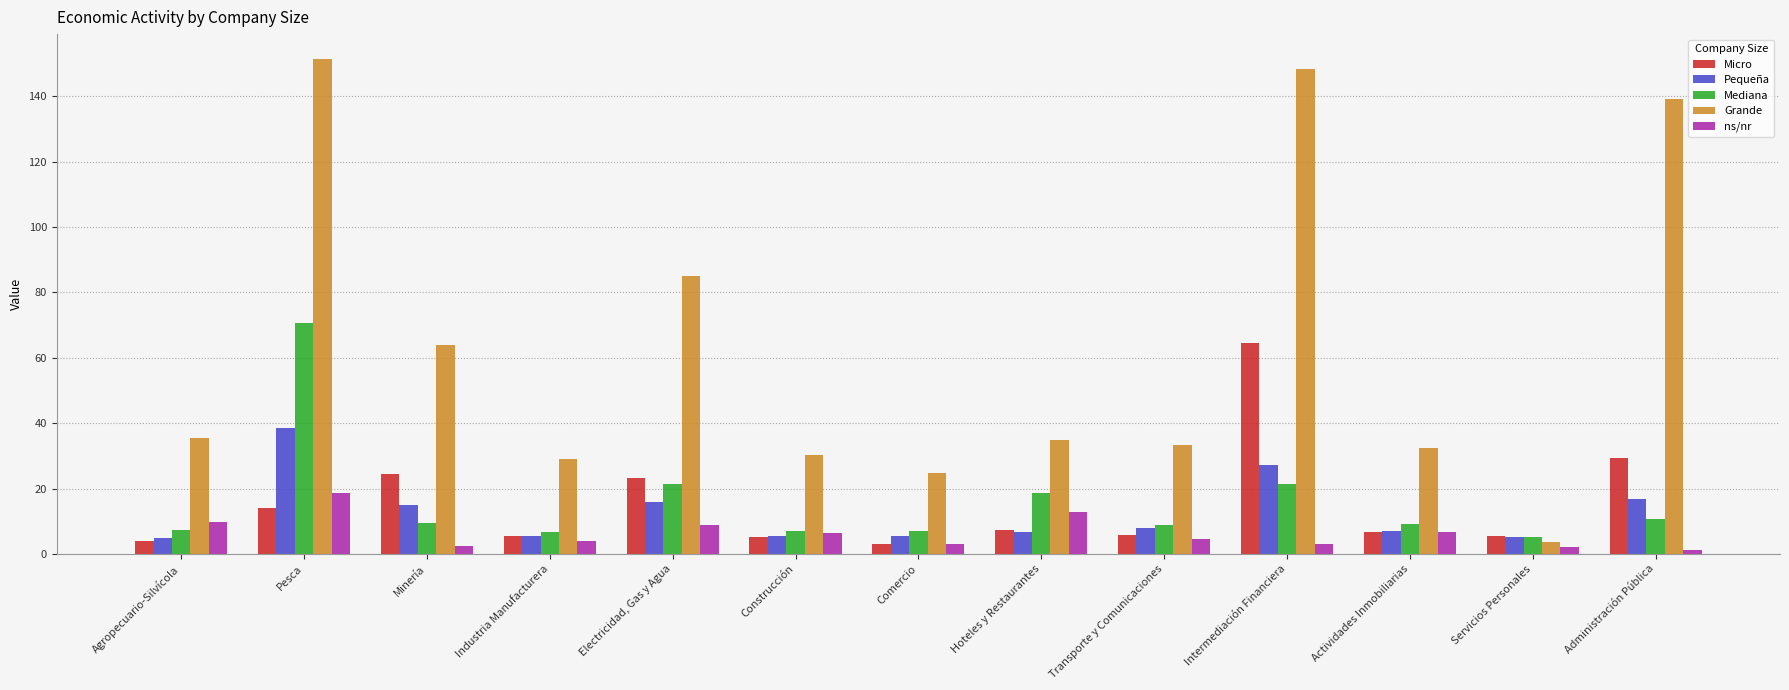

True or false: Mediana has a value of 18.5 at Hoteles y Restaurantes.

True